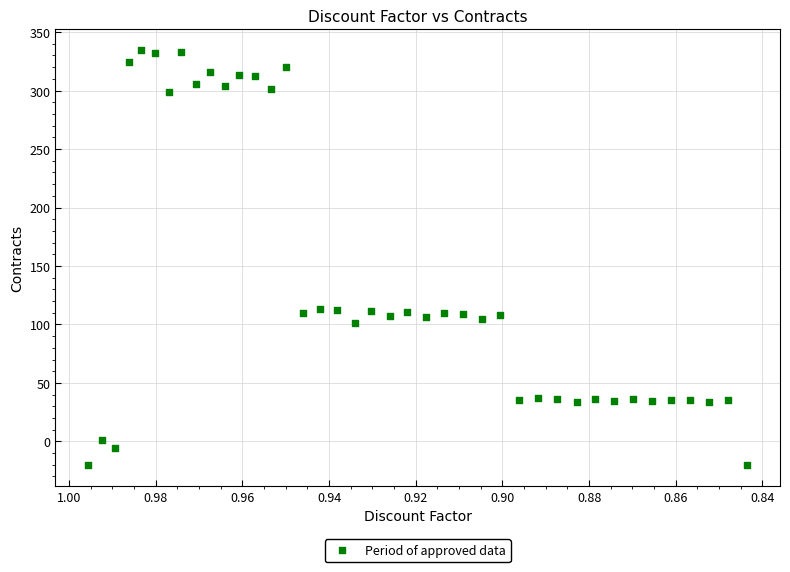

What is the range of Y values (max minus min)?

355.0